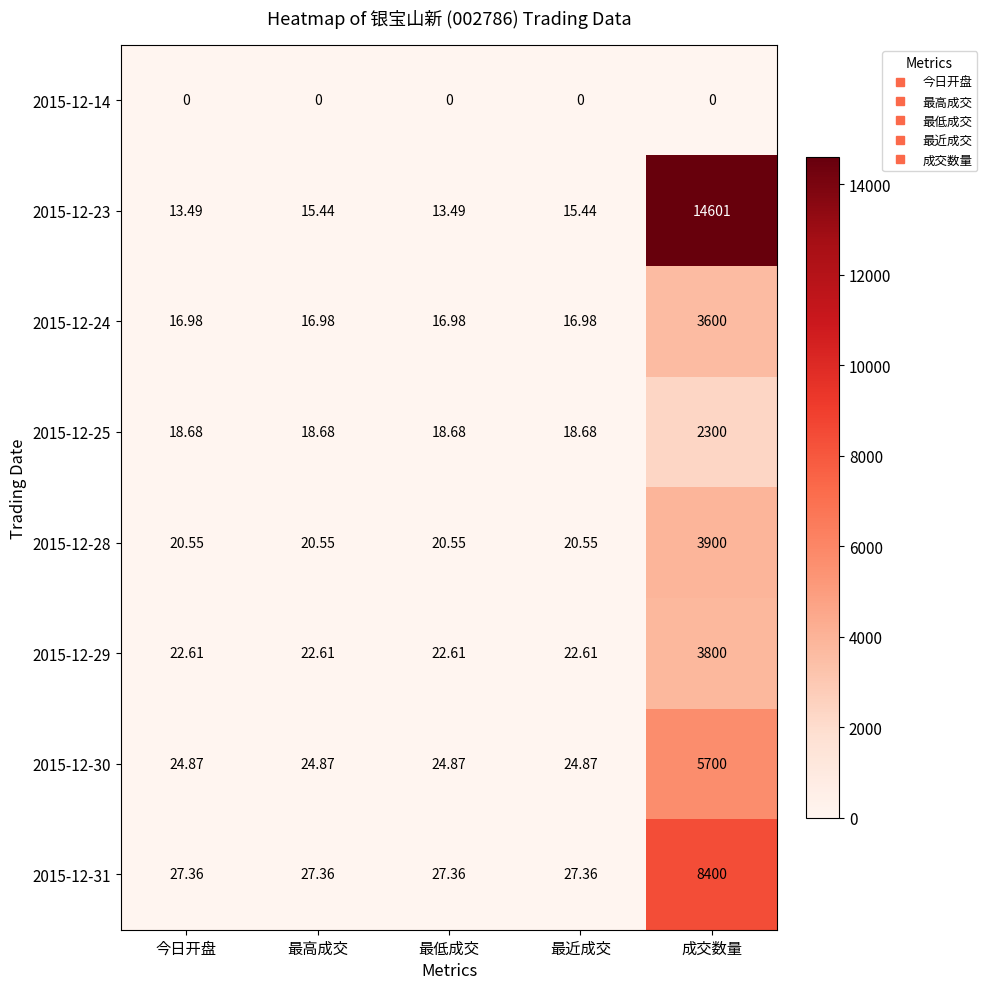

Is the value of 2015-12-30 at 最高成交 greater than the value of 2015-12-24 at 今日开盘?

Yes